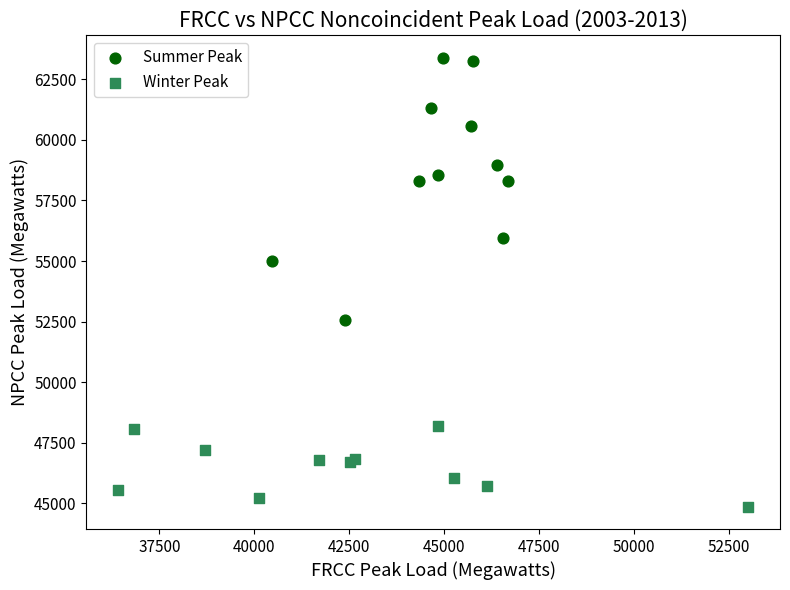

Which series has the widest spread of Y values?

Summer Peak